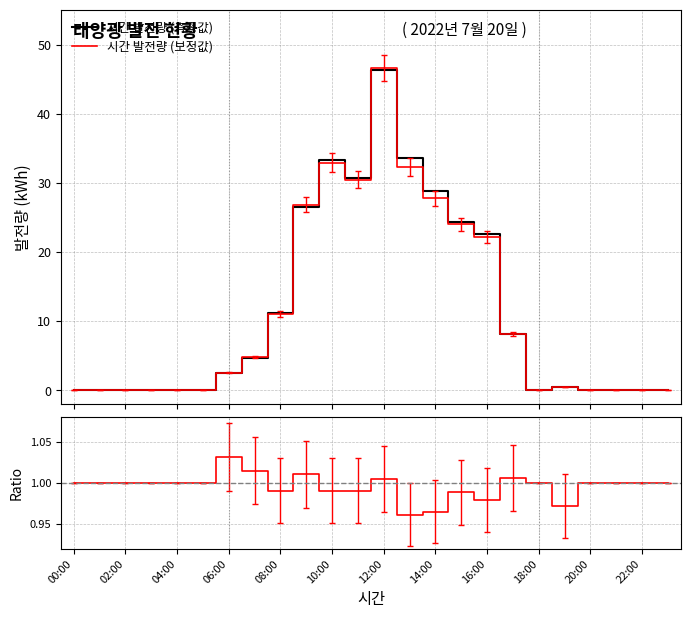

Does the chart display data point markers on the line(s)?

No